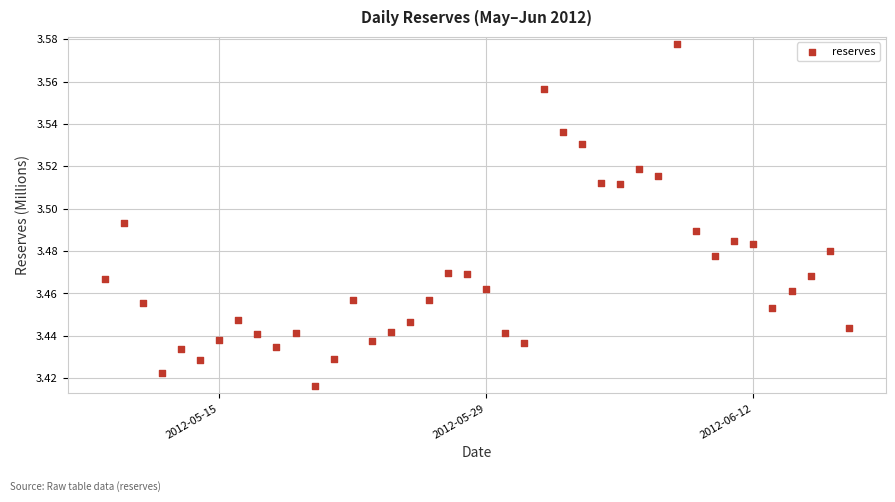

What is the range of X values (max minus min)?

39.0